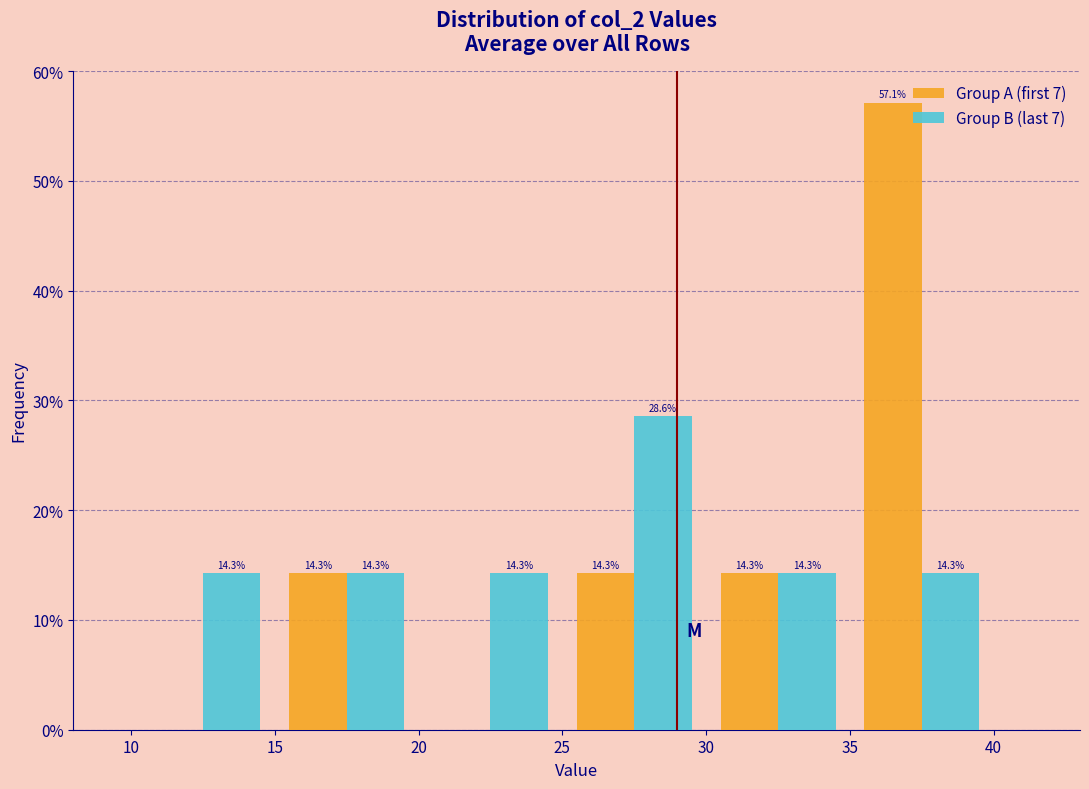

In the Group B (last 7) series, which range on the x-axis has the tallest bar?

25 to 30